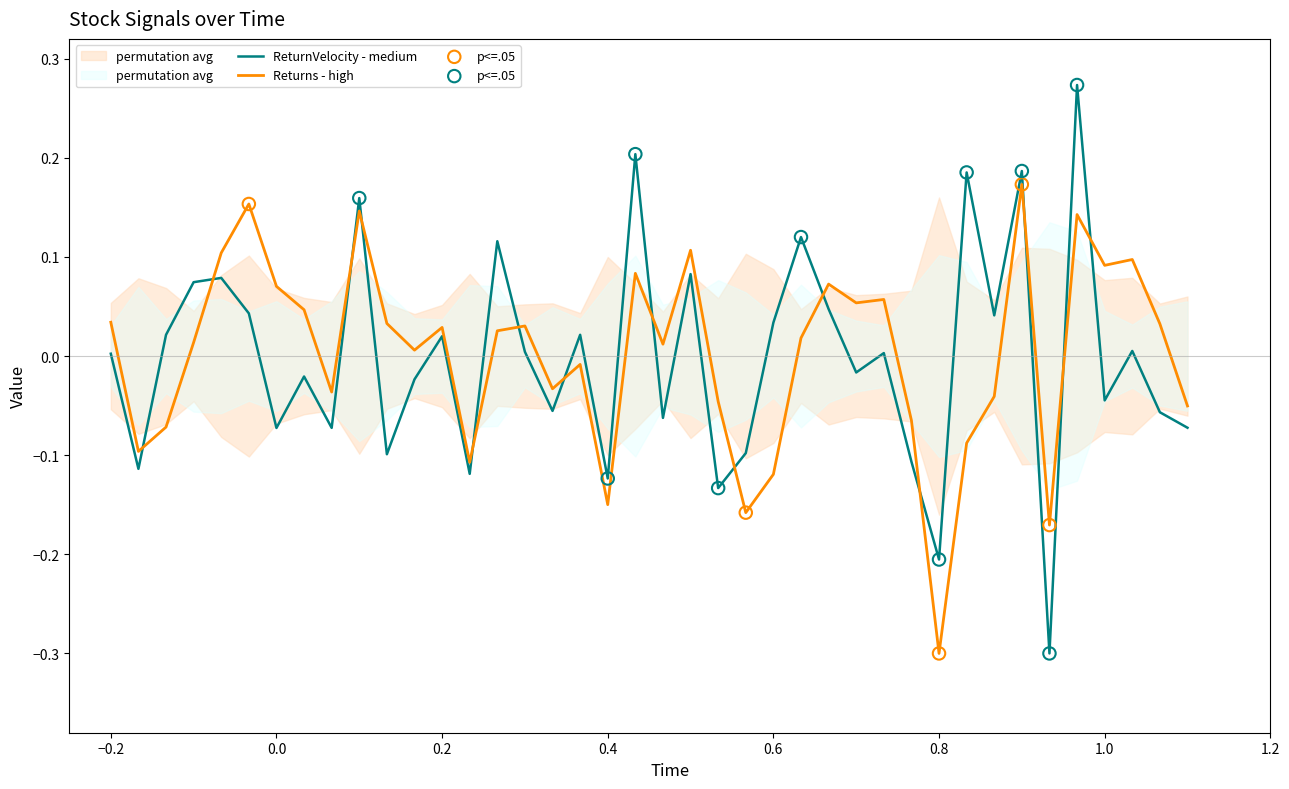

Which series has the largest Y range (max minus min)?

ReturnVelocity